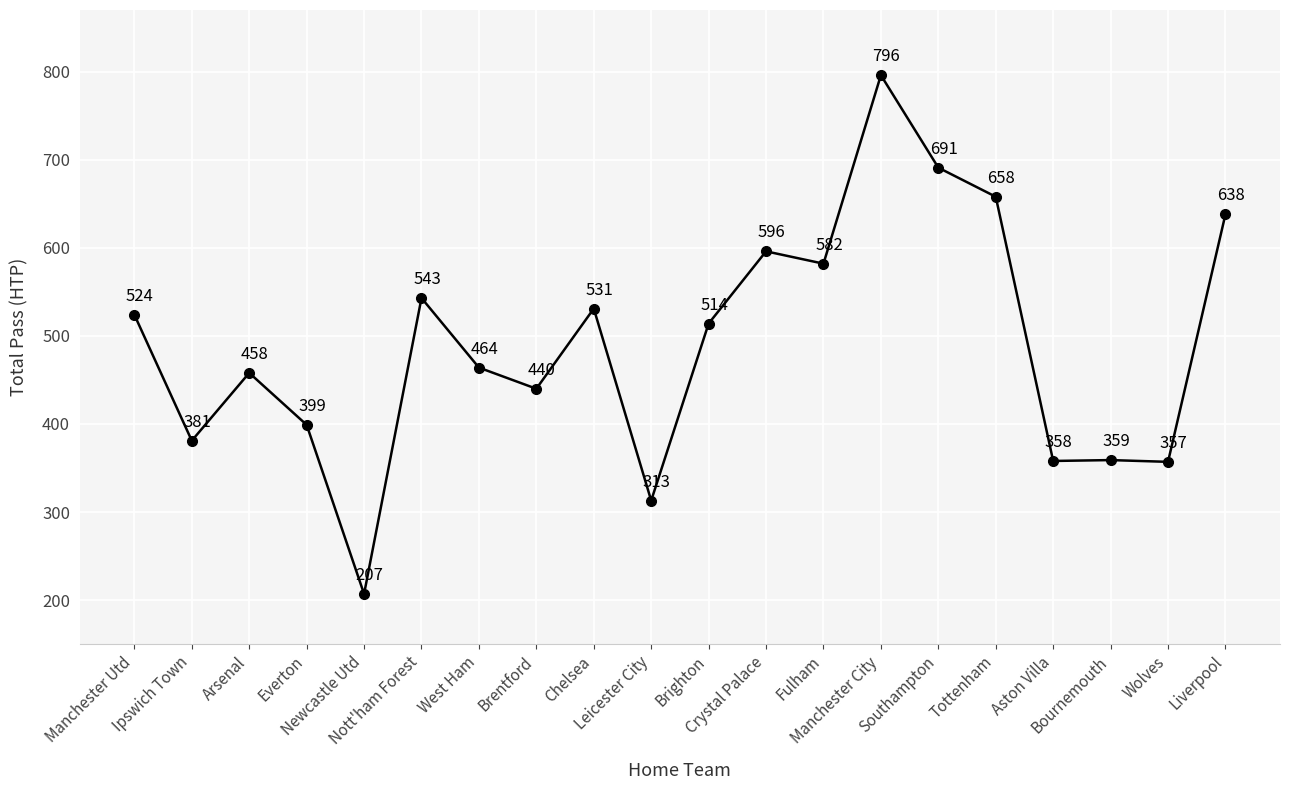

The value at Tottenham is 995. True or false?

False